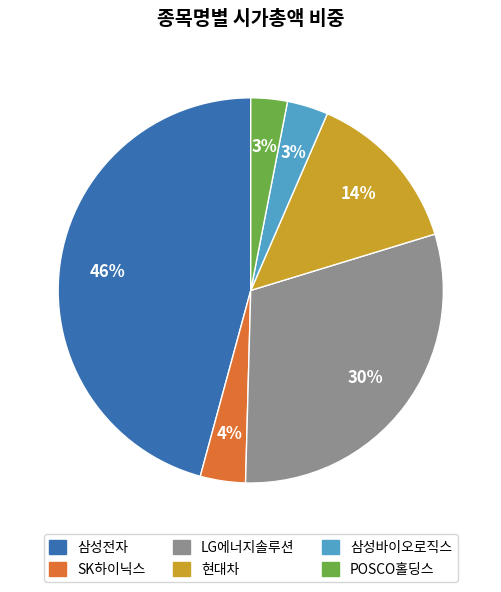

Do 삼성바이오로직스 and SK하이닉스 together represent more than half of the pie?

No